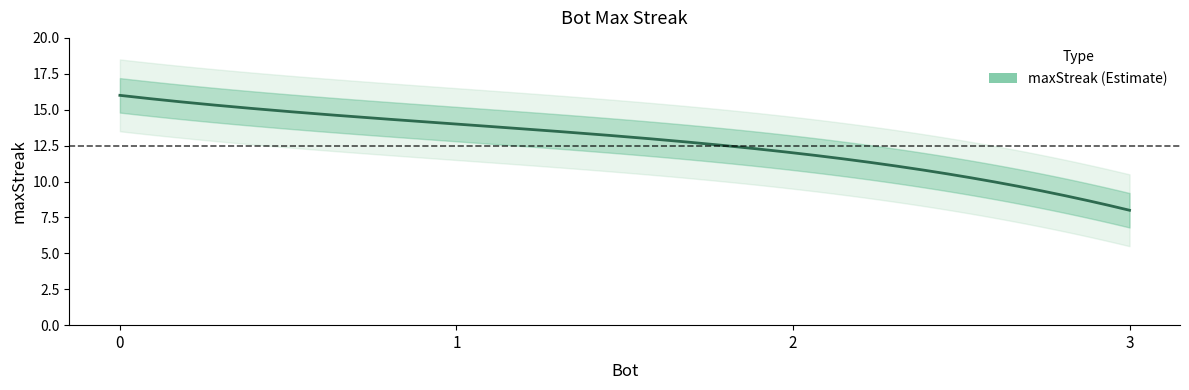

Reading right to left, extract all data points from this chart.

3=8	2=12	1=14	0=16